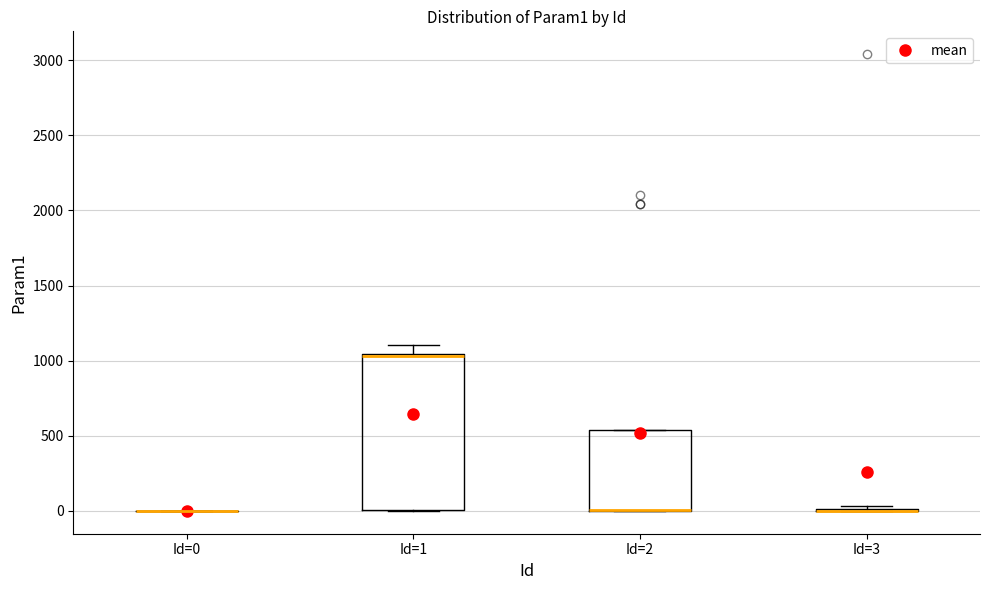

Reading left to right, read every box against the y-axis: the position of its median line, the range the box covers, and the ends of its whiskers. The values are not printed on the chart, so give them approximately, as read against the axis.

Id=0: box collapsed to a line at 0, whiskers 0 to 0
Id=1: median 1050 (drawn on the box's upper edge), box 0 to 1050, whiskers 0 to 1100
Id=2: median 0 (drawn on the box's lower edge), box 0 to 550, whiskers 0 to 550
Id=3: box collapsed to a line at 0, whiskers 0 to 50